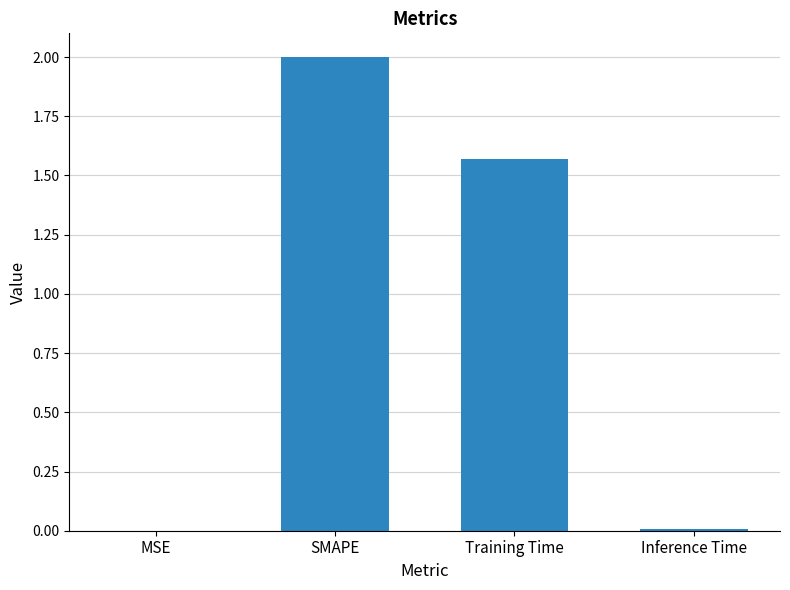

Are the bars horizontal?

No